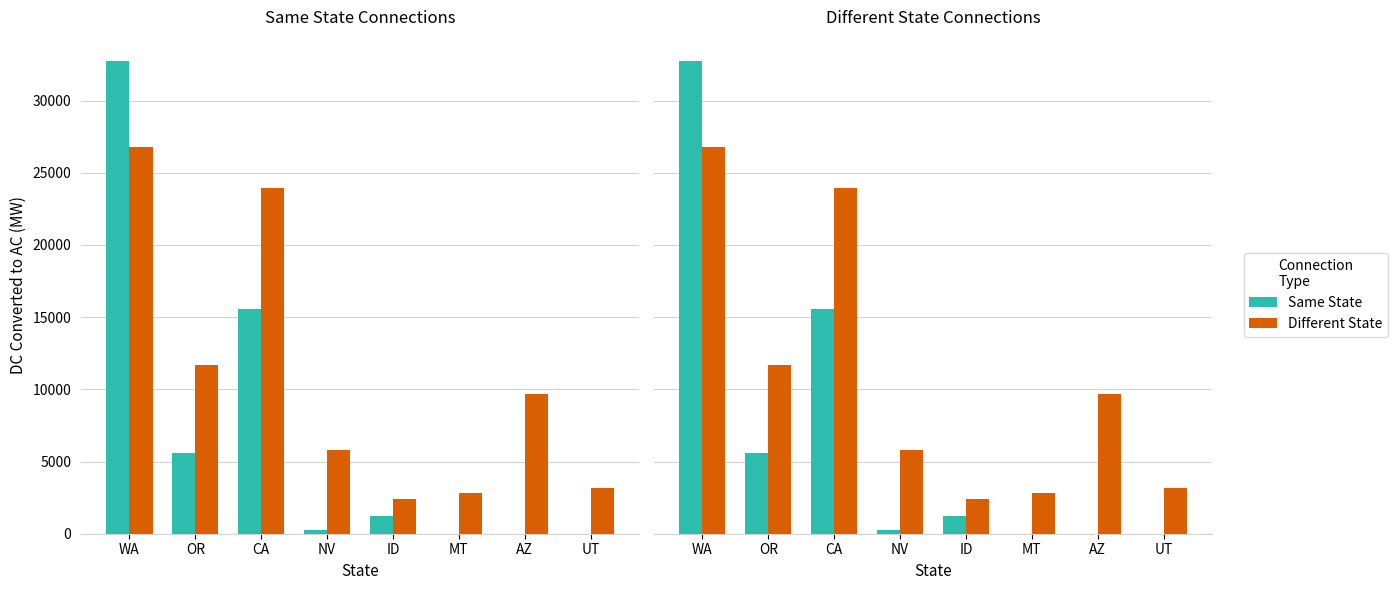

Rank the series by their maximum value, from lowest to highest.

Different State, Same State